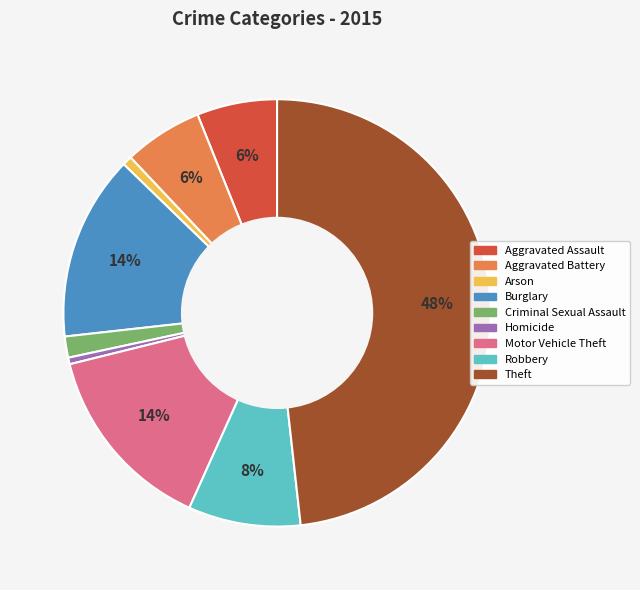

Between Homicide and Robbery, which is larger?

Robbery